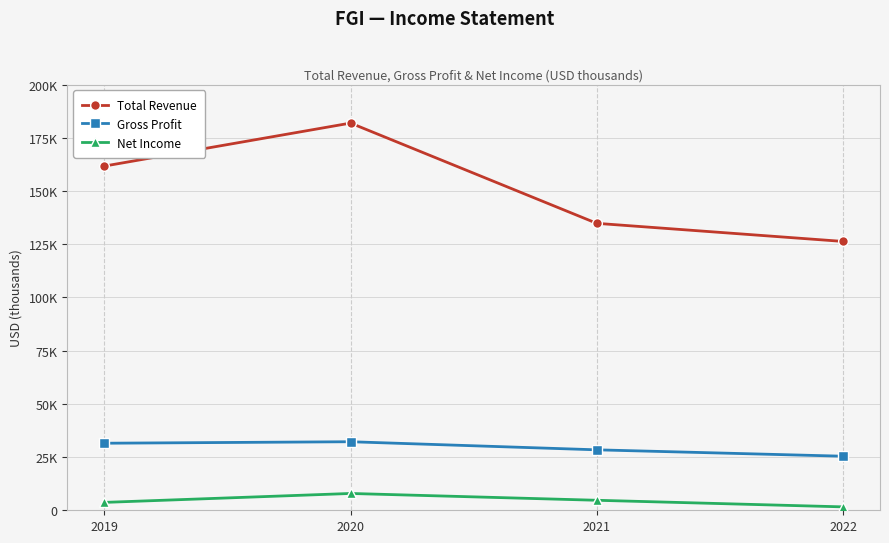

True or false: Total Revenue and Net Income cross at least once.

False